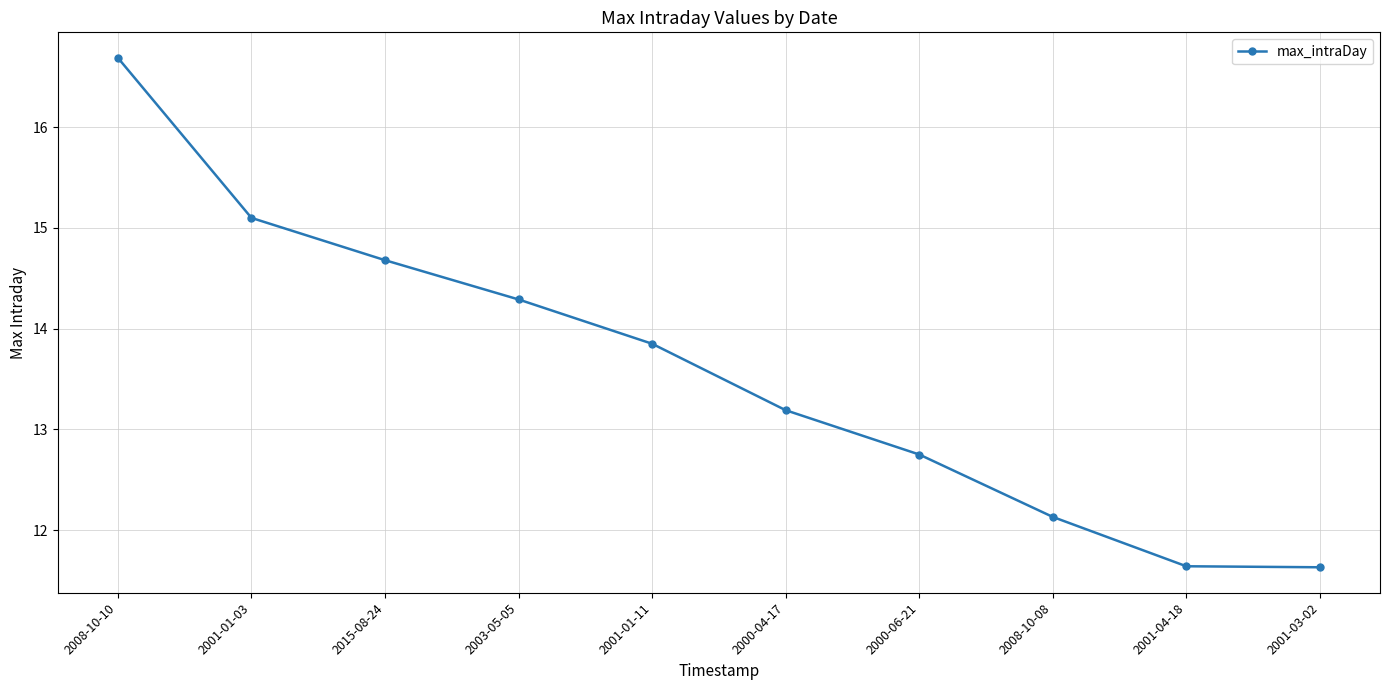

What is the sum of the values at 2008-10-08 and 2001-03-02?

23.8